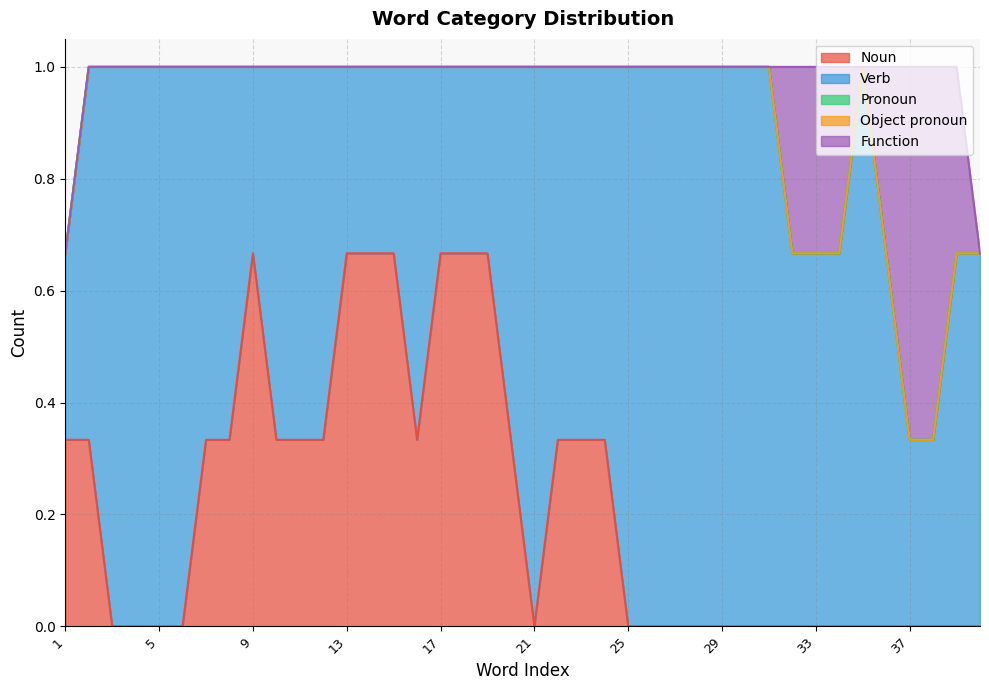

How many lines are shown in the chart?

5